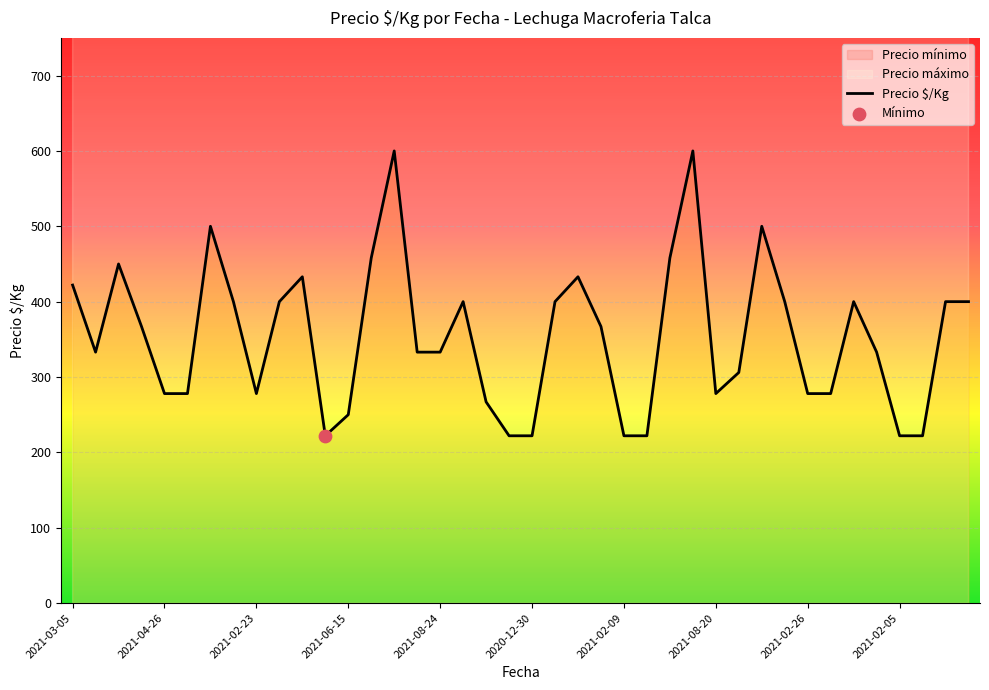

The value of Precio $/Kg at 2020-12-30 is 57. True or false?

False